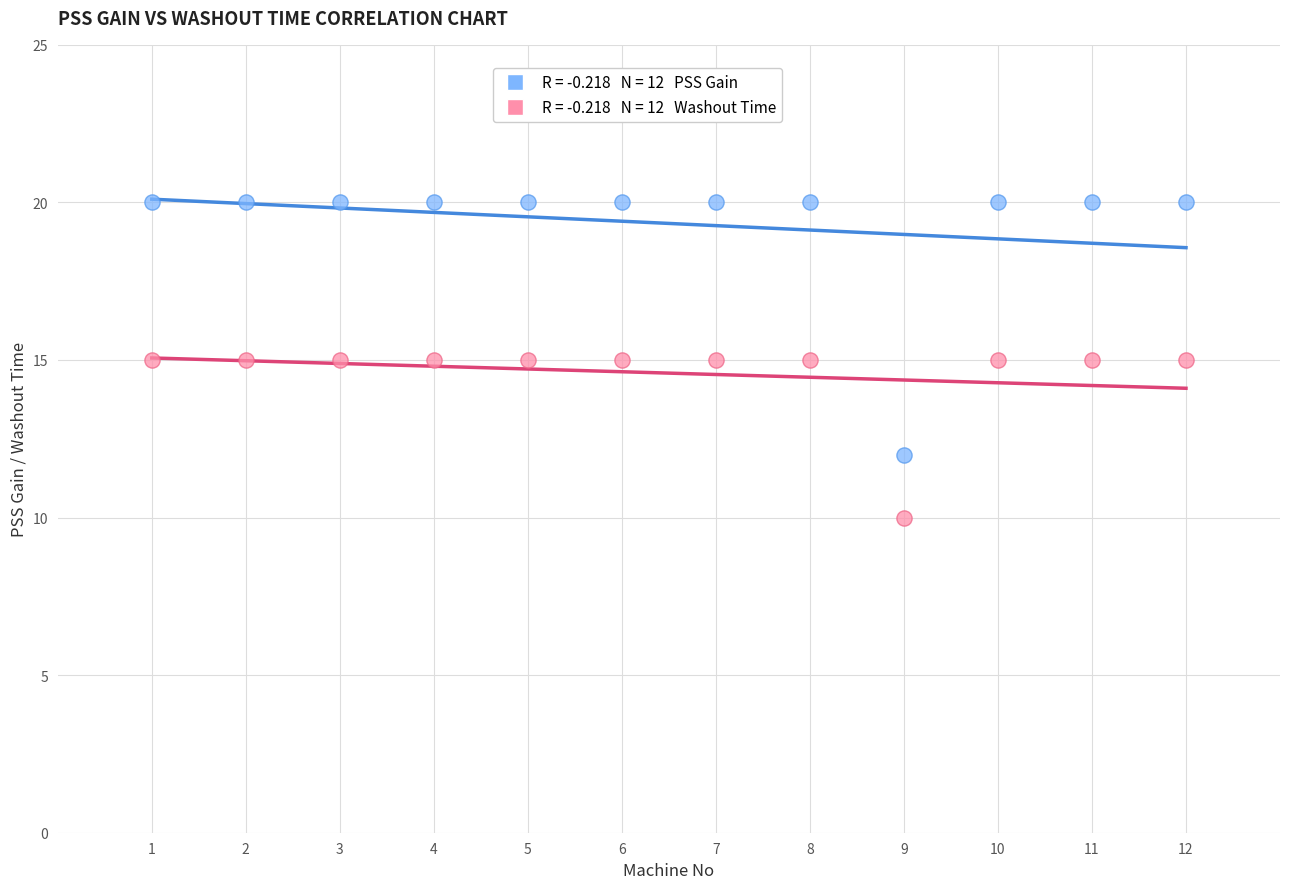

How many data points are displayed?

24